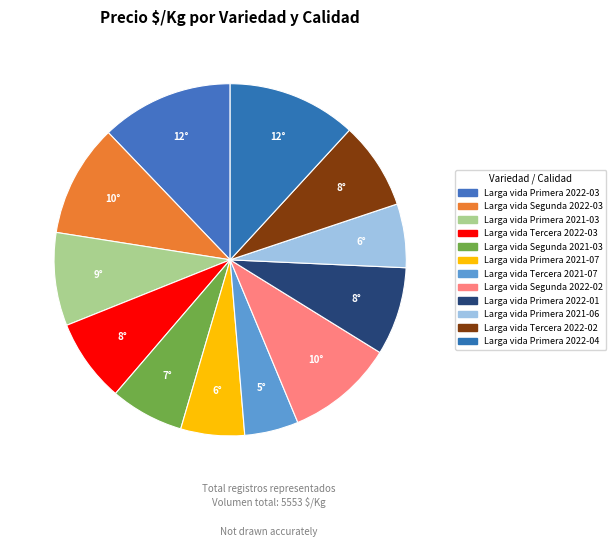

Count the number of slices in the pie.

12